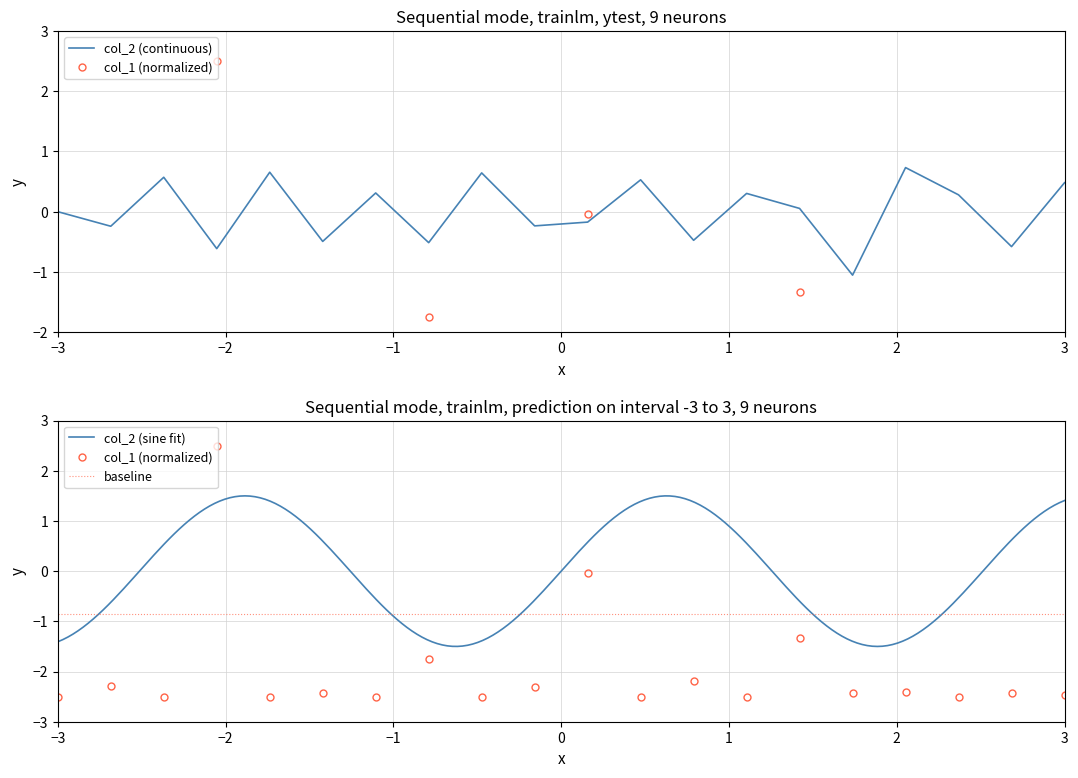

The value of col_2 (continuous) at −3 is -1.2. True or false?

False